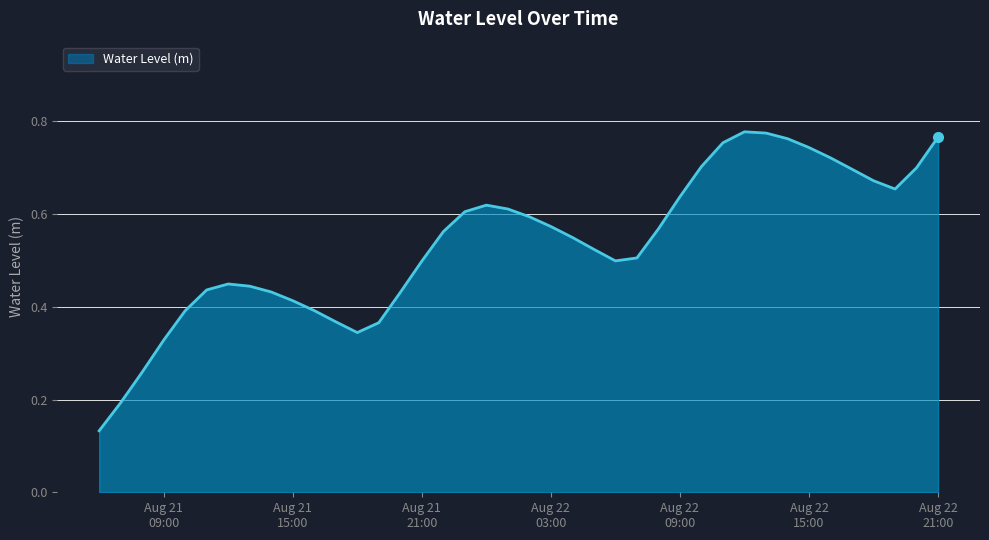

How many lines are shown in the chart?

1